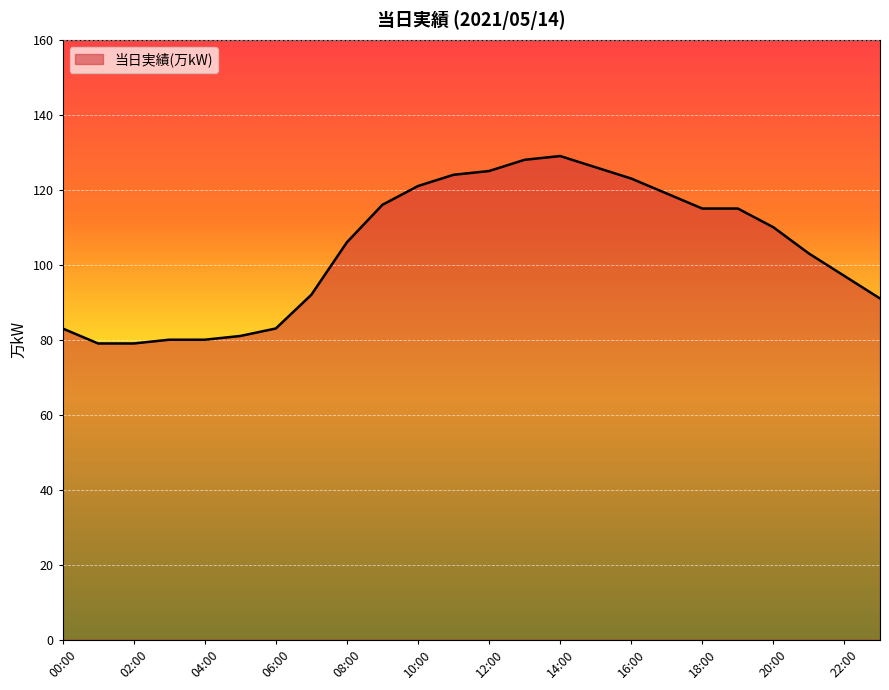

What is the difference between the maximum and minimum values?

50